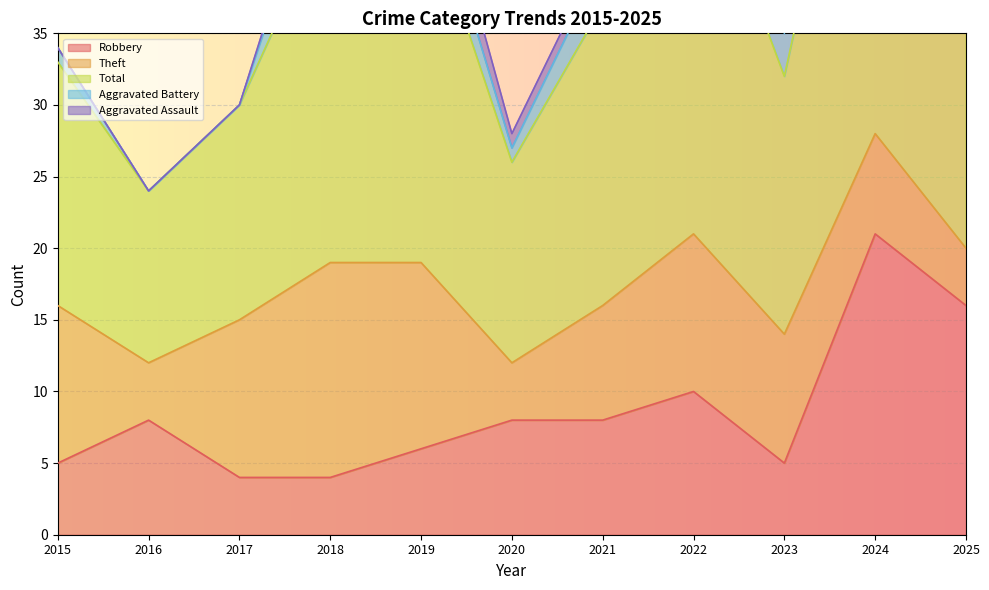

Where is the first local minimum for Theft?

2016